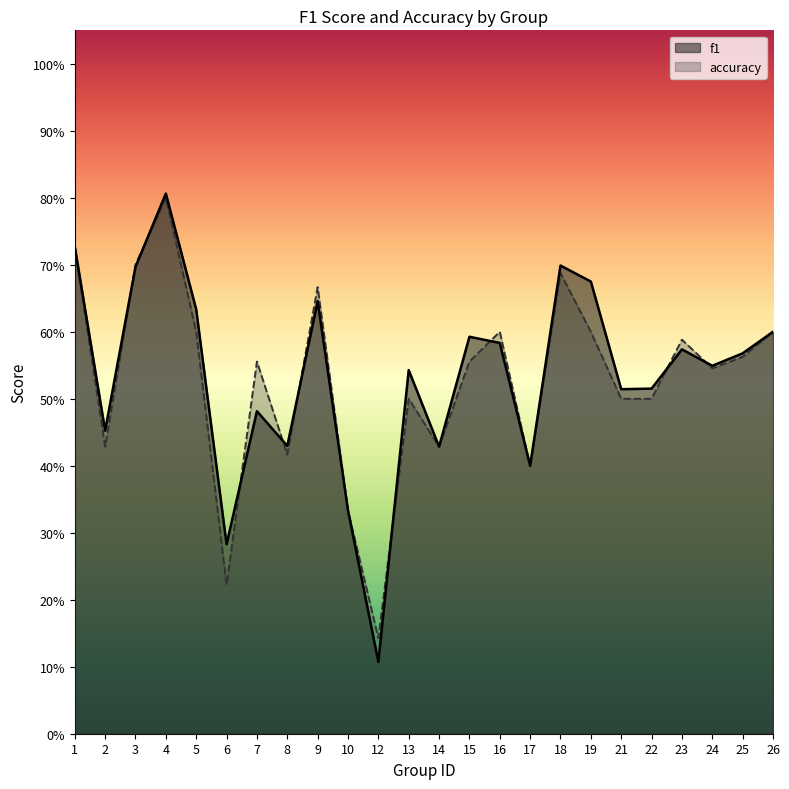

True or false: accuracy and f1 cross at least once.

True